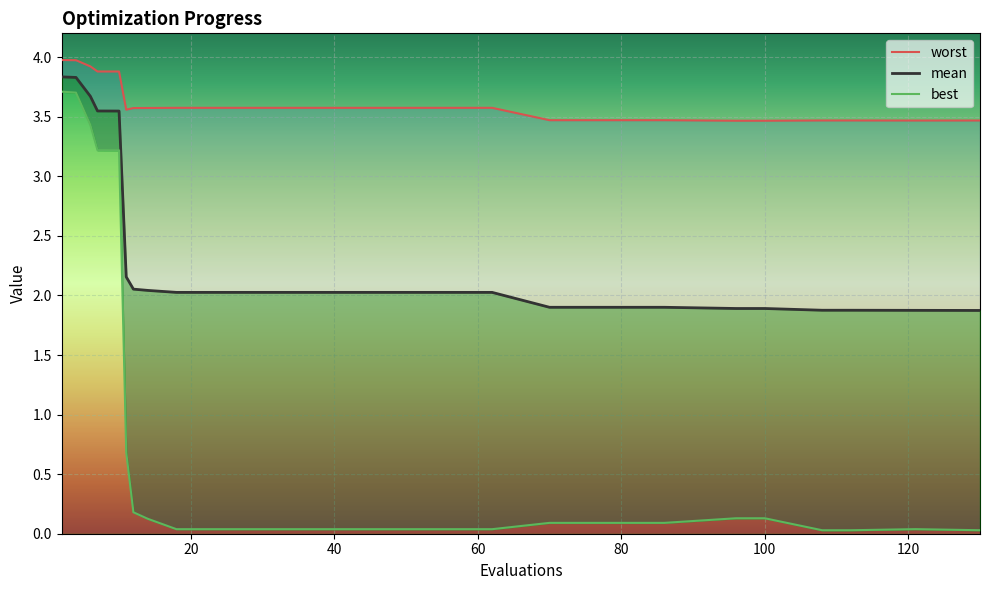

The mean series shows 2.7 at 22. True or false?

False